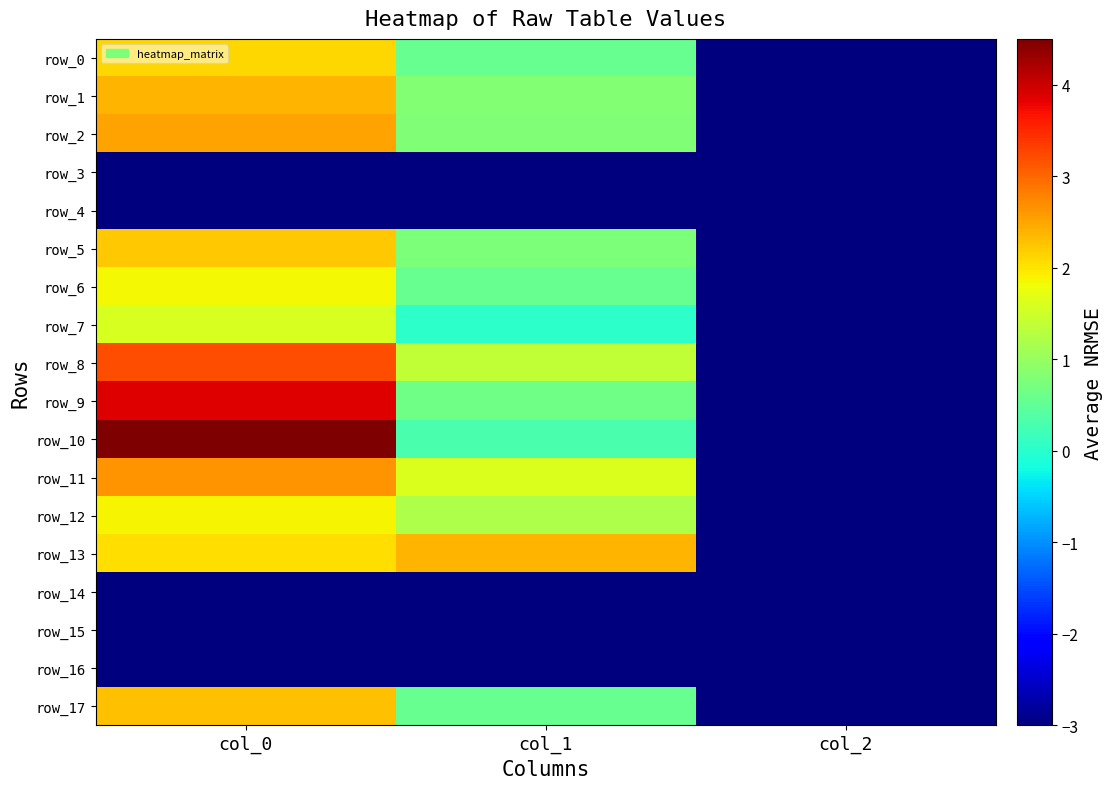

What is the difference between the maximum and second lowest values in the row_5 series?

1.5